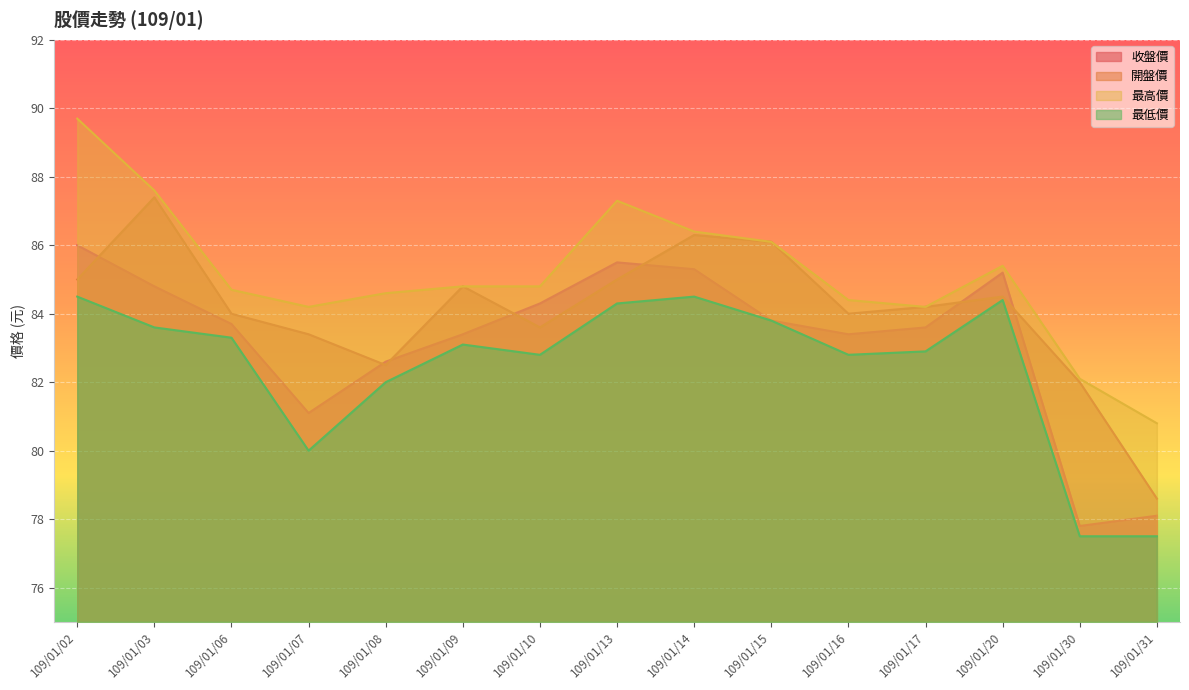

Reading left to right, extract all data points from this chart.

收盤價: 109/01/02=86.0	109/01/03=84.8	109/01/06=83.7	109/01/07=81.1	109/01/08=82.6	109/01/09=83.4	109/01/10=84.3	109/01/13=85.5	109/01/14=85.3	109/01/15=83.8	109/01/16=83.4	109/01/17=83.6	109/01/20=85.2	109/01/30=77.8	109/01/31=78.1
開盤價: 109/01/02=85.0	109/01/03=87.4	109/01/06=84.0	109/01/07=83.4	109/01/08=82.5	109/01/09=84.8	109/01/10=83.6	109/01/13=85.0	109/01/14=86.3	109/01/15=86.1	109/01/16=84.0	109/01/17=84.2	109/01/20=84.5	109/01/30=82.0	109/01/31=78.6
最高價: 109/01/02=89.7	109/01/03=87.6	109/01/06=84.7	109/01/07=84.2	109/01/08=84.6	109/01/09=84.8	109/01/10=84.8	109/01/13=87.3	109/01/14=86.4	109/01/15=86.1	109/01/16=84.4	109/01/17=84.2	109/01/20=85.4	109/01/30=82.1	109/01/31=80.8
最低價: 109/01/02=84.5	109/01/03=83.6	109/01/06=83.3	109/01/07=80.0	109/01/08=82.0	109/01/09=83.1	109/01/10=82.8	109/01/13=84.3	109/01/14=84.5	109/01/15=83.8	109/01/16=82.8	109/01/17=82.9	109/01/20=84.4	109/01/30=77.5	109/01/31=77.5